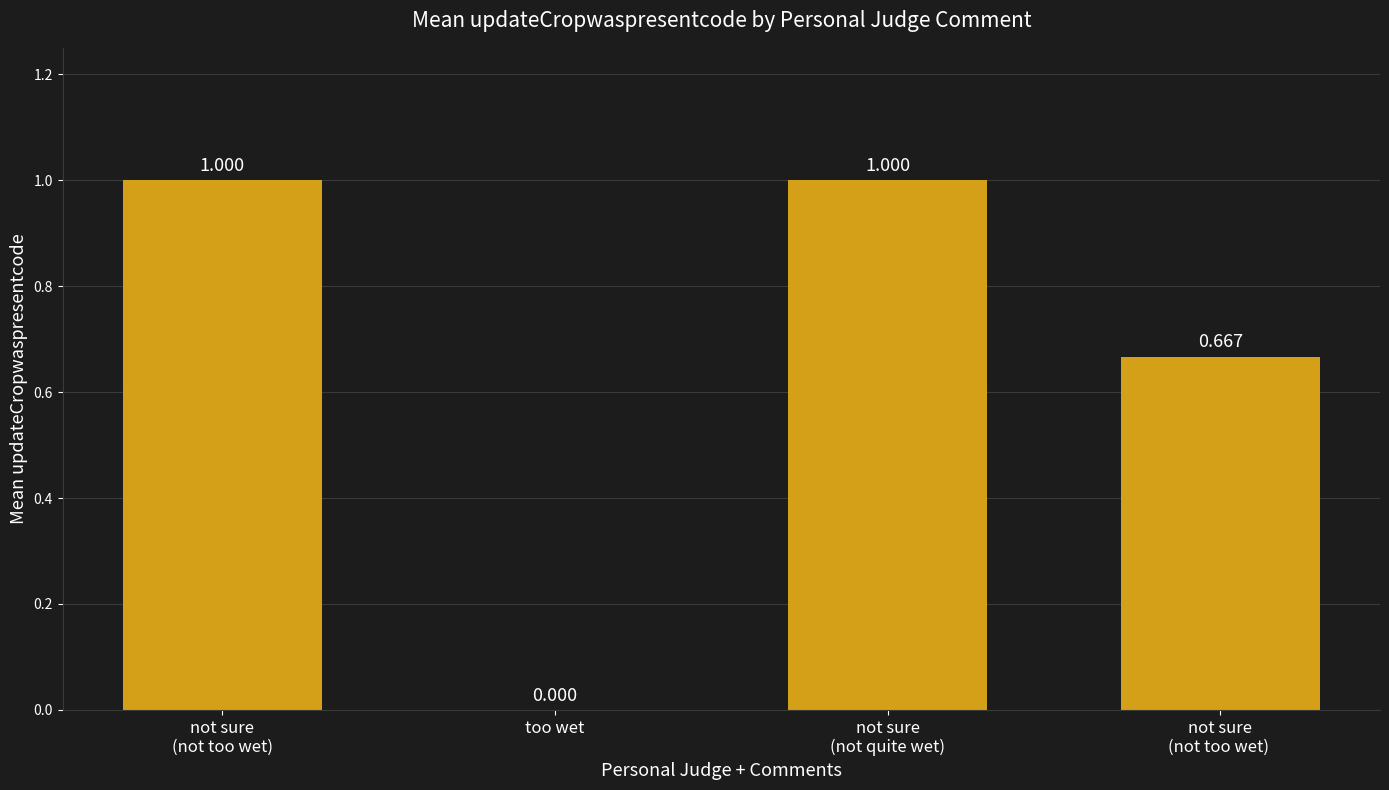

How many values are between 0 and 1?

4